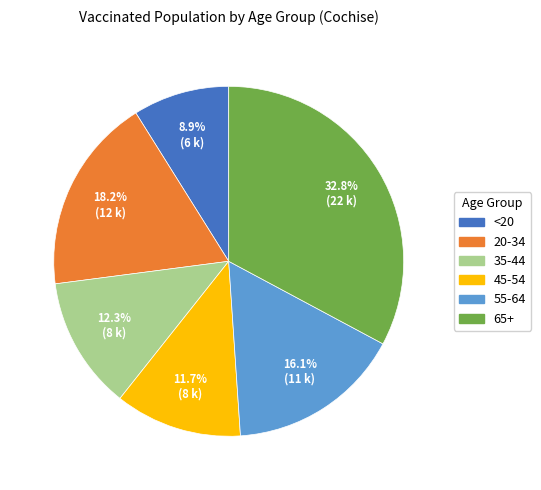

Is it true that 45-54 is 25% of the pie?

False